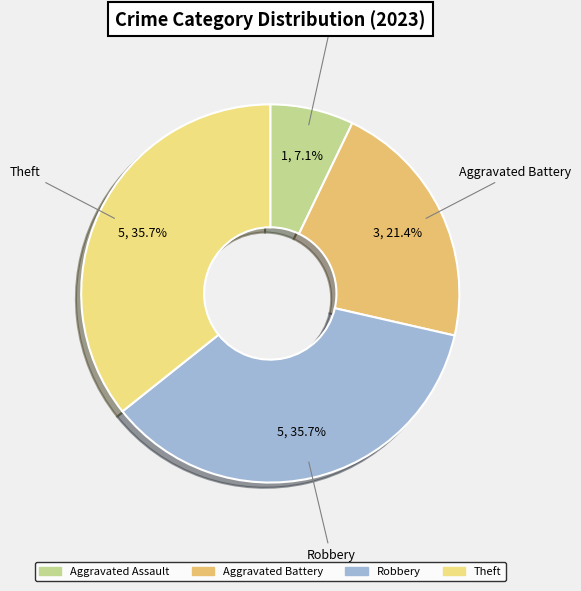

How many segments does this pie chart have?

4